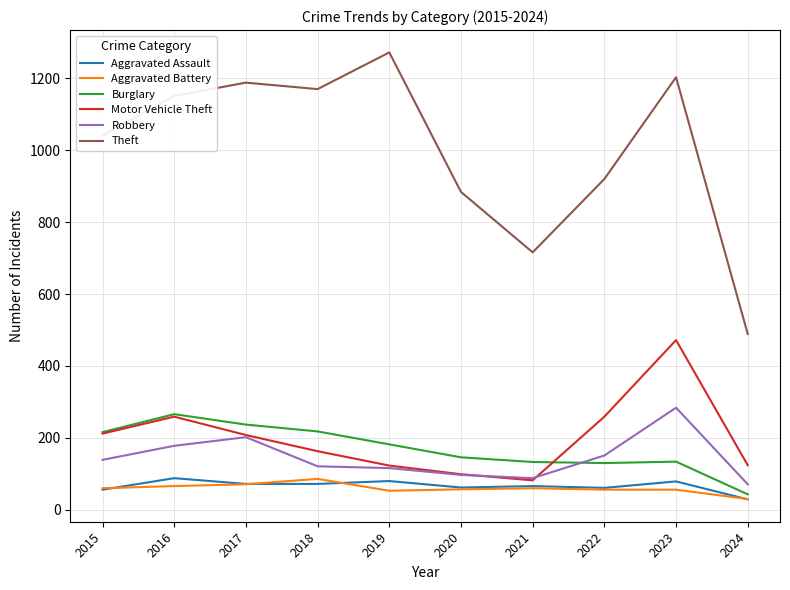

What is the difference between the second highest and minimum values in the Theft series?

714